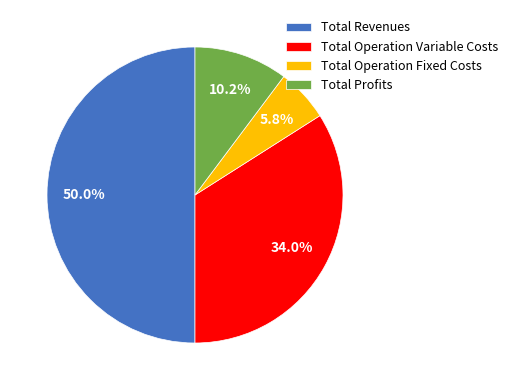

What portion of the pie excludes Total Profits?

89.8%